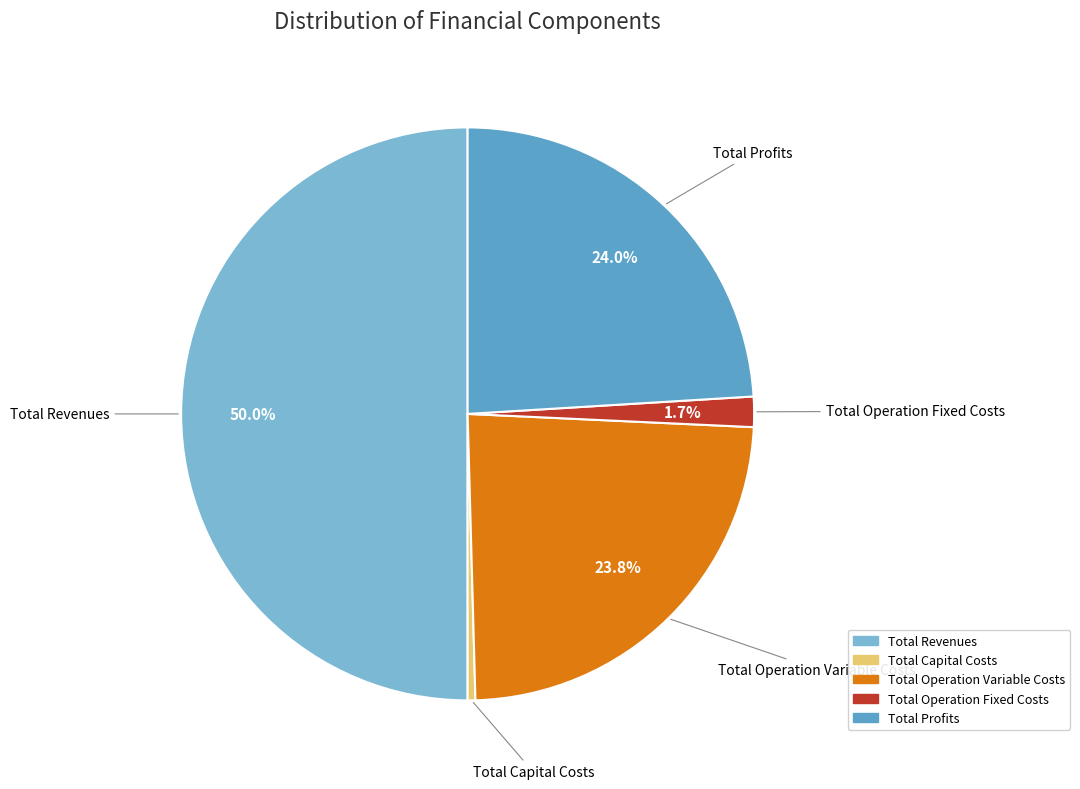

To the nearest percent, what portion does Total Operation Variable Costs represent?

24%